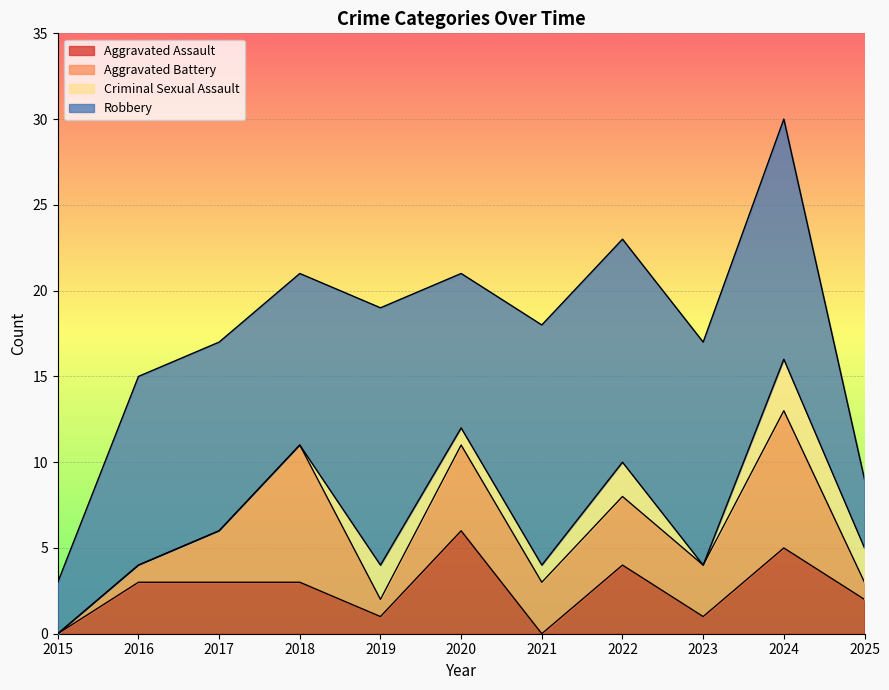

What is the sum of all Aggravated Battery values?

37